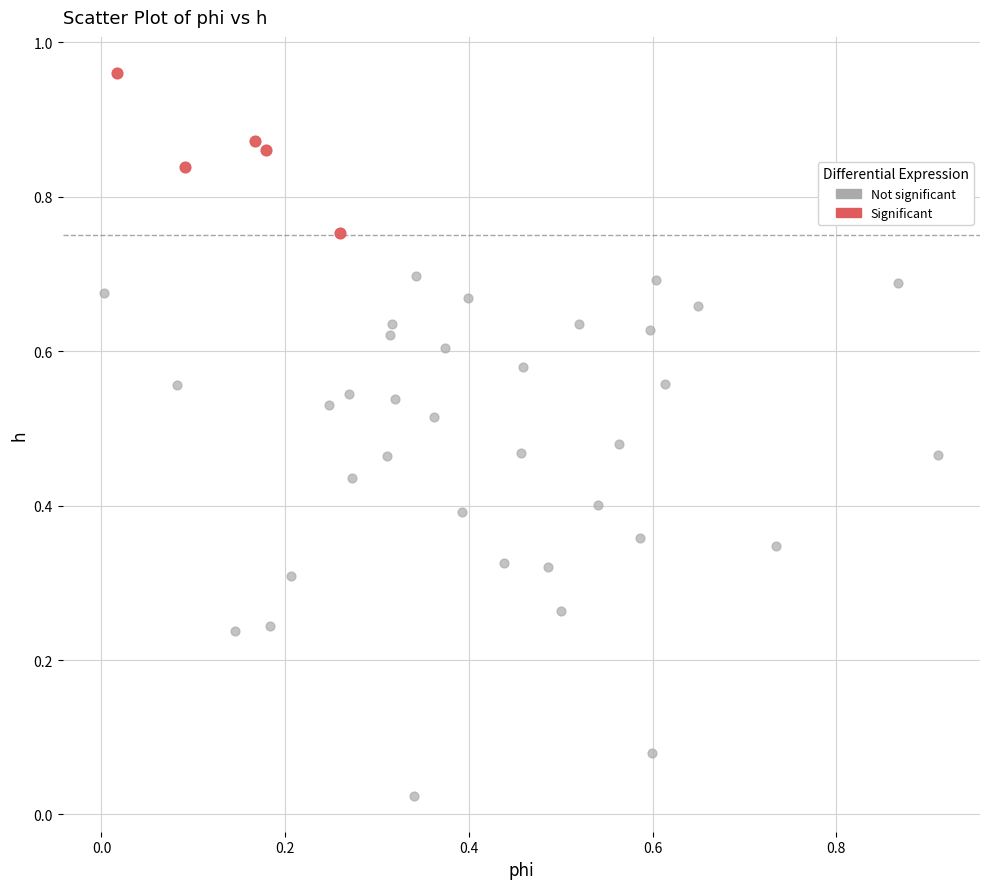

Which series contains the highest Y value?

Significant